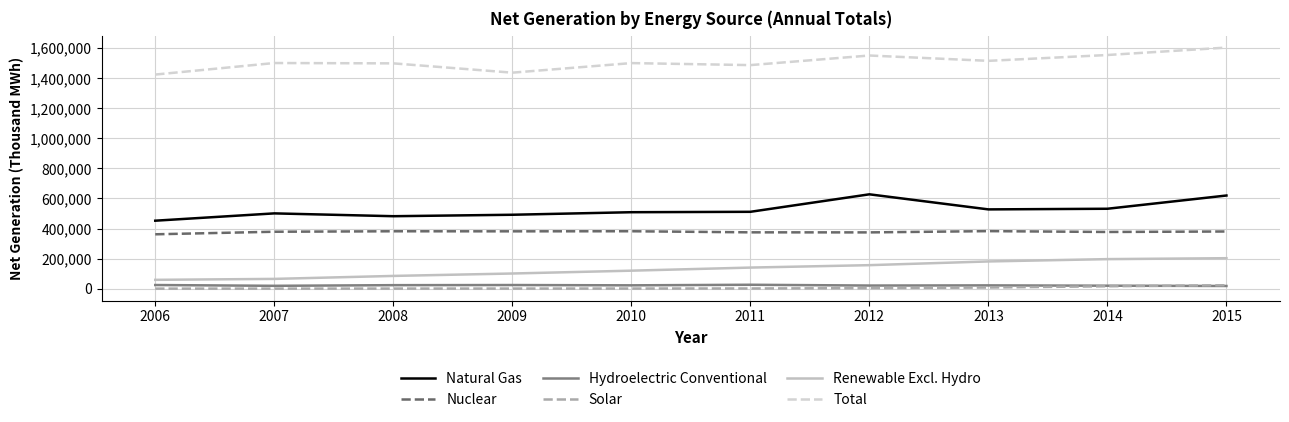

Which series has the largest total across all categories?

Total